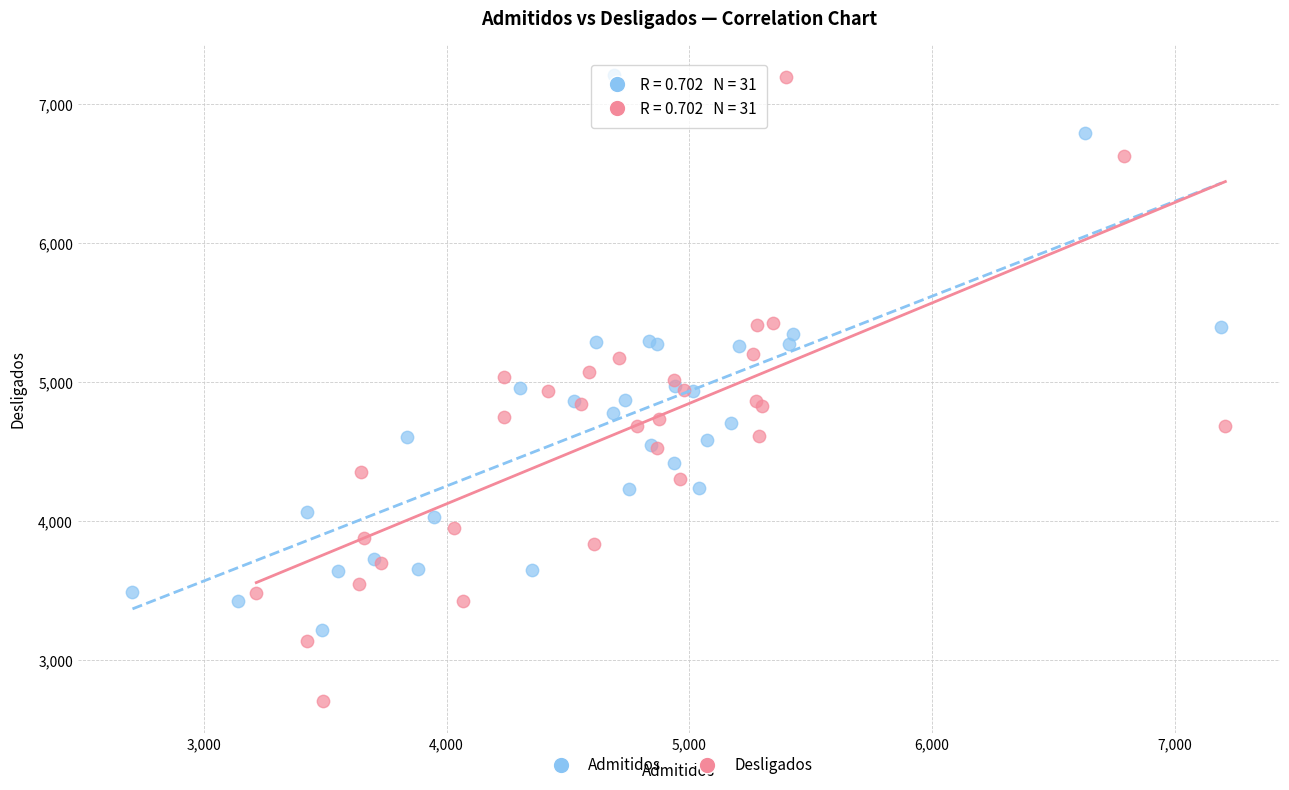

Which series reaches the minimum Y coordinate?

Desligados